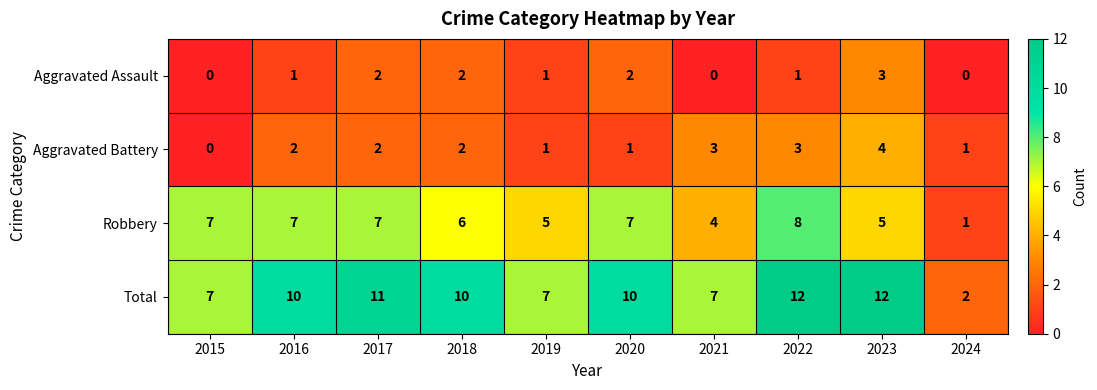

What is the spread (max minus min) of values at 2019?

6